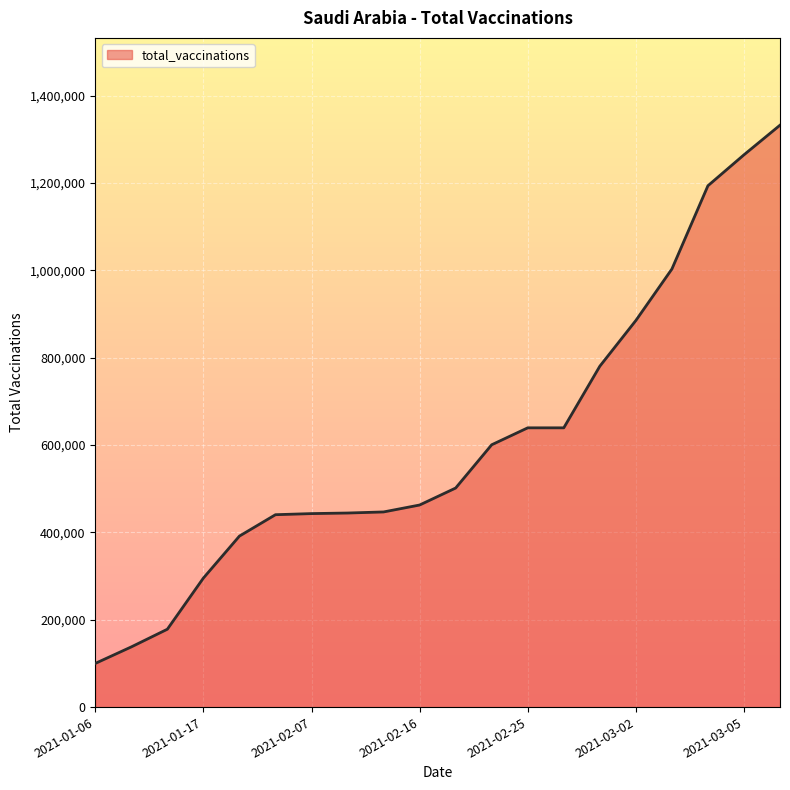

What is the maximum value shown in the chart?

1332740